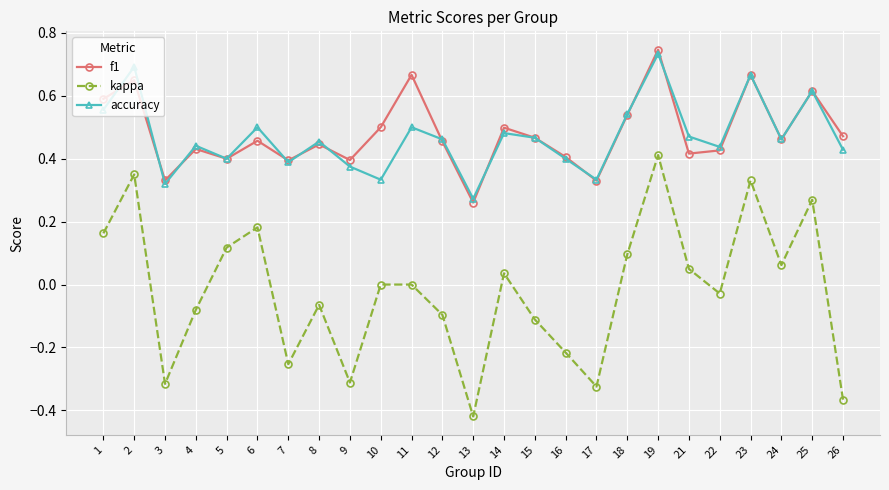

True or false: kappa and f1 cross at least once.

False